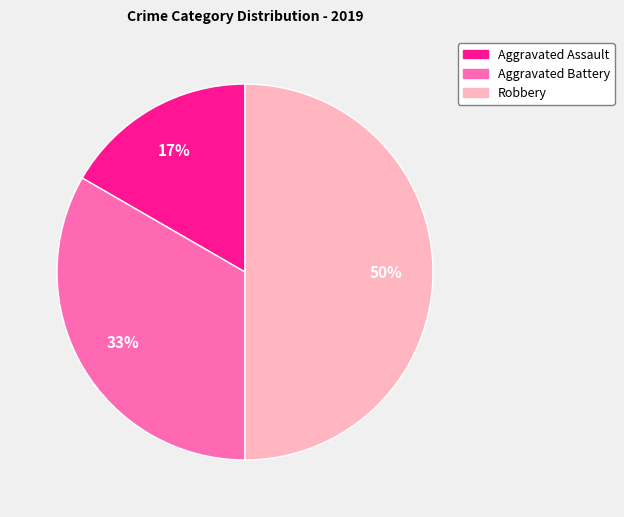

What percentage is the Aggravated Battery slice, to the nearest percent?

33%